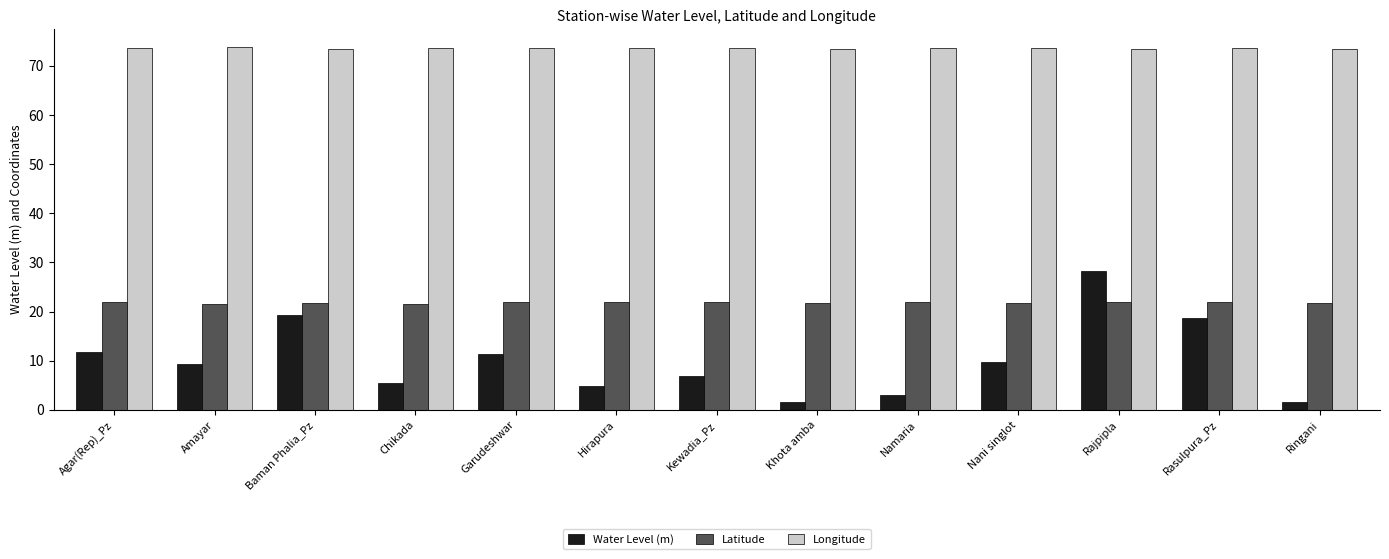

What is the greatest value displayed?

73.8